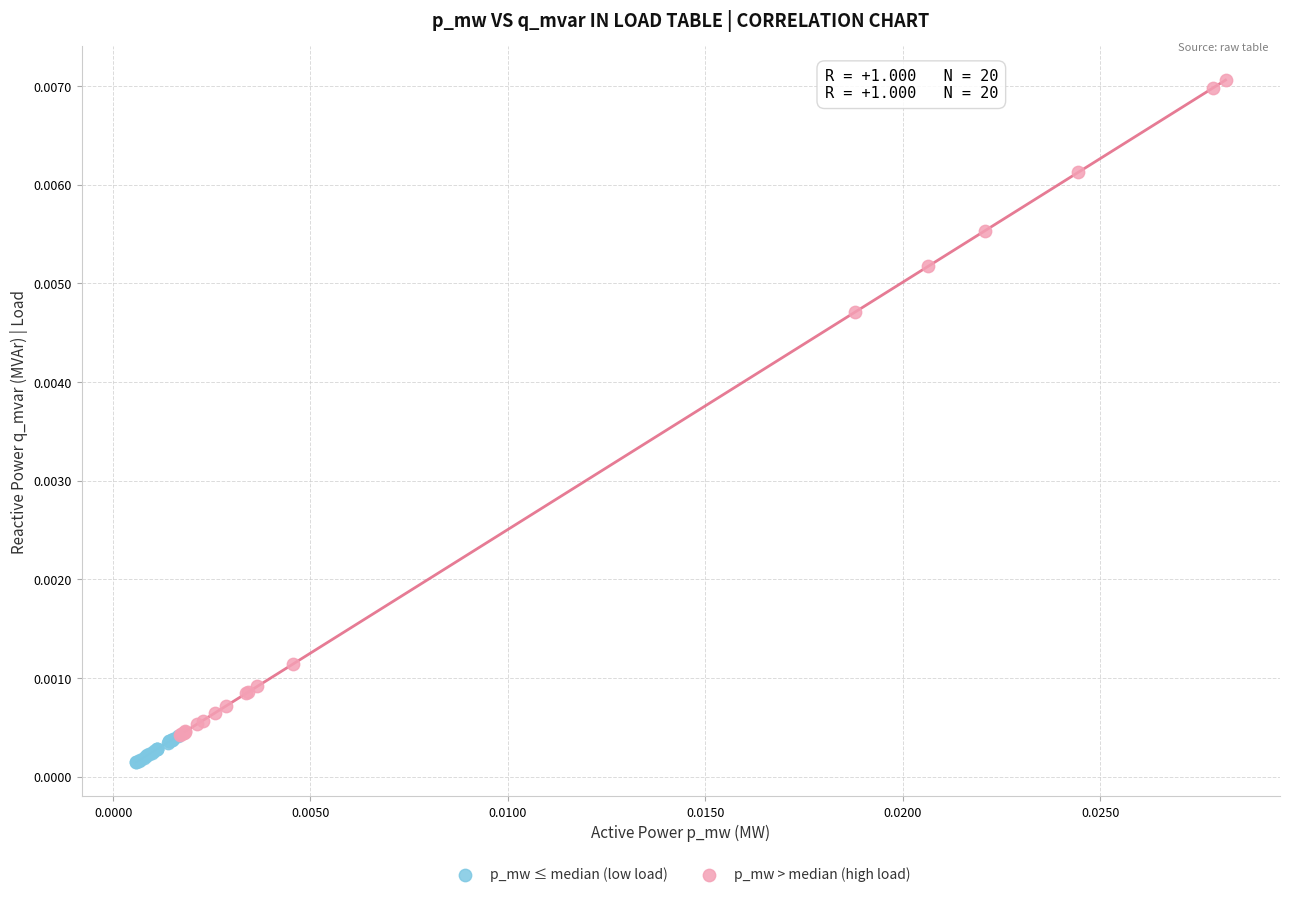

Which series has the largest Y range (max minus min)?

p_mw > median (high load)